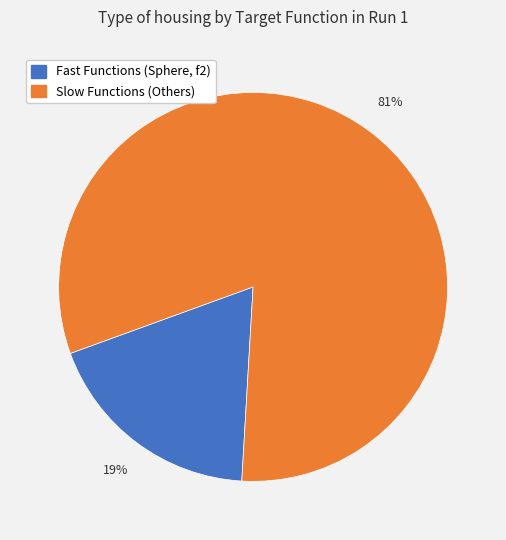

To the nearest percent, what is the average slice percentage?

50%